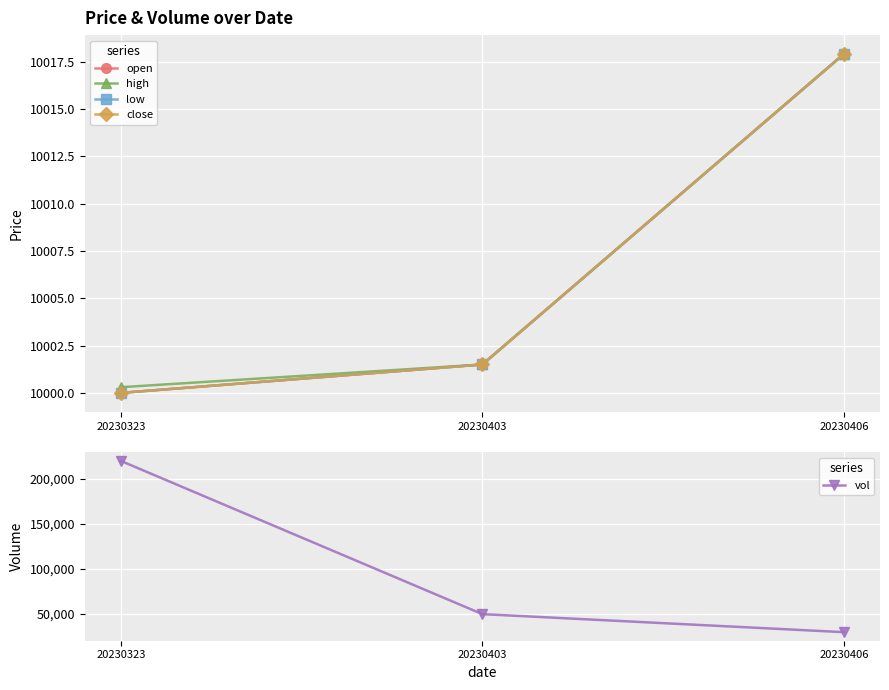

What is the spread (max minus min) of values at 20230403?

39998.5